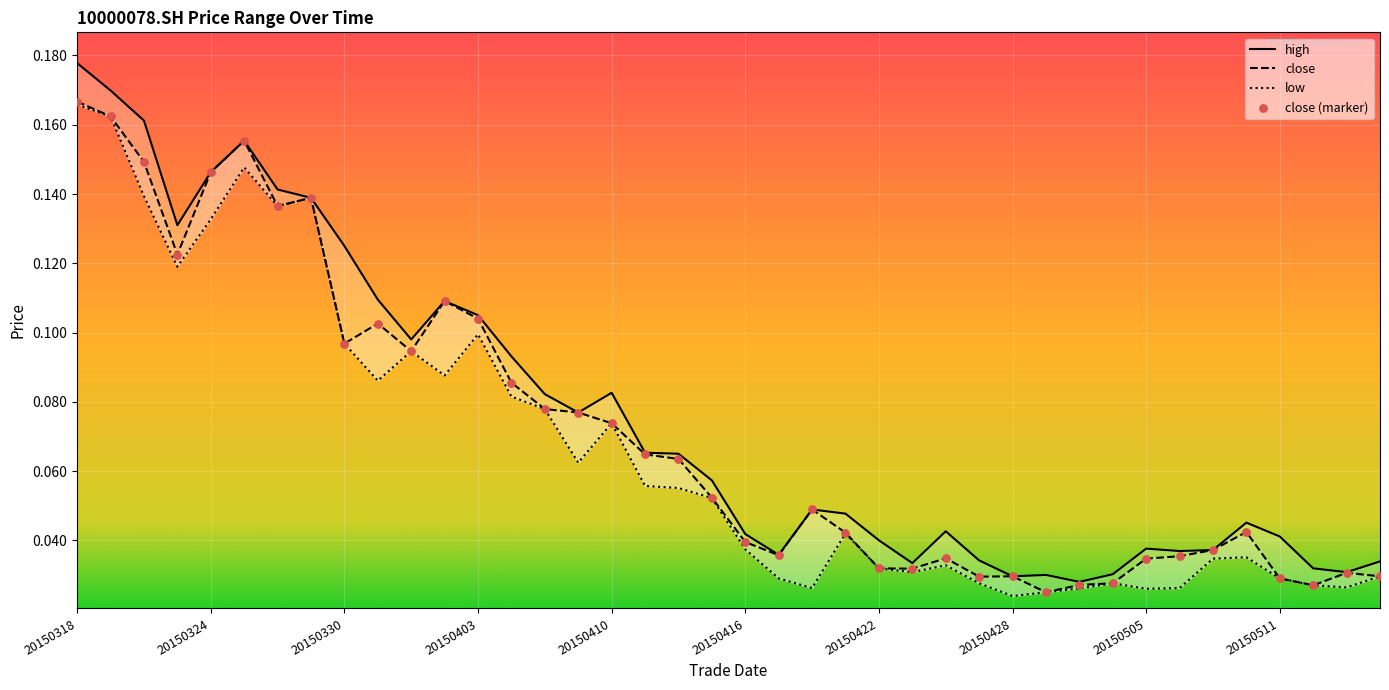

What are all the series names shown in the legend?

close, high, low